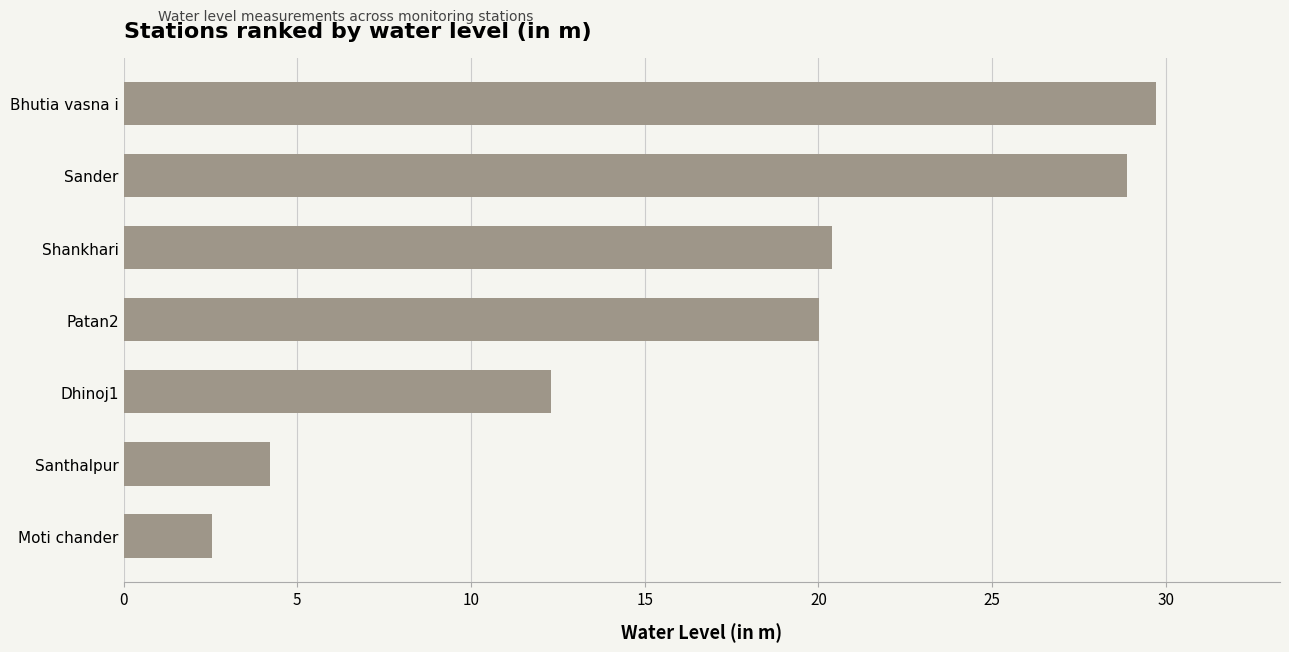

What is the difference between the maximum and minimum values?

27.2